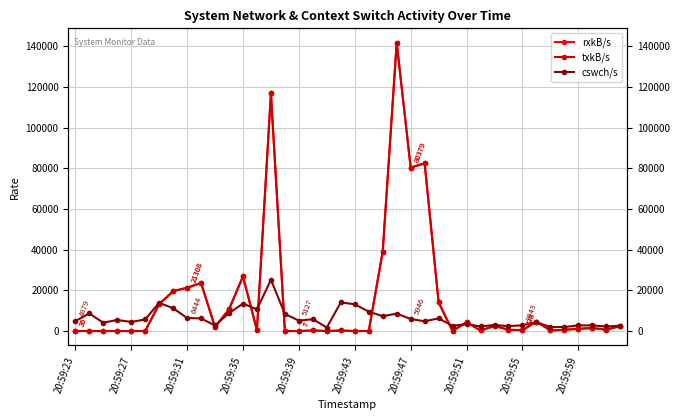

What is the average value of the cswch/s series?

6455.8